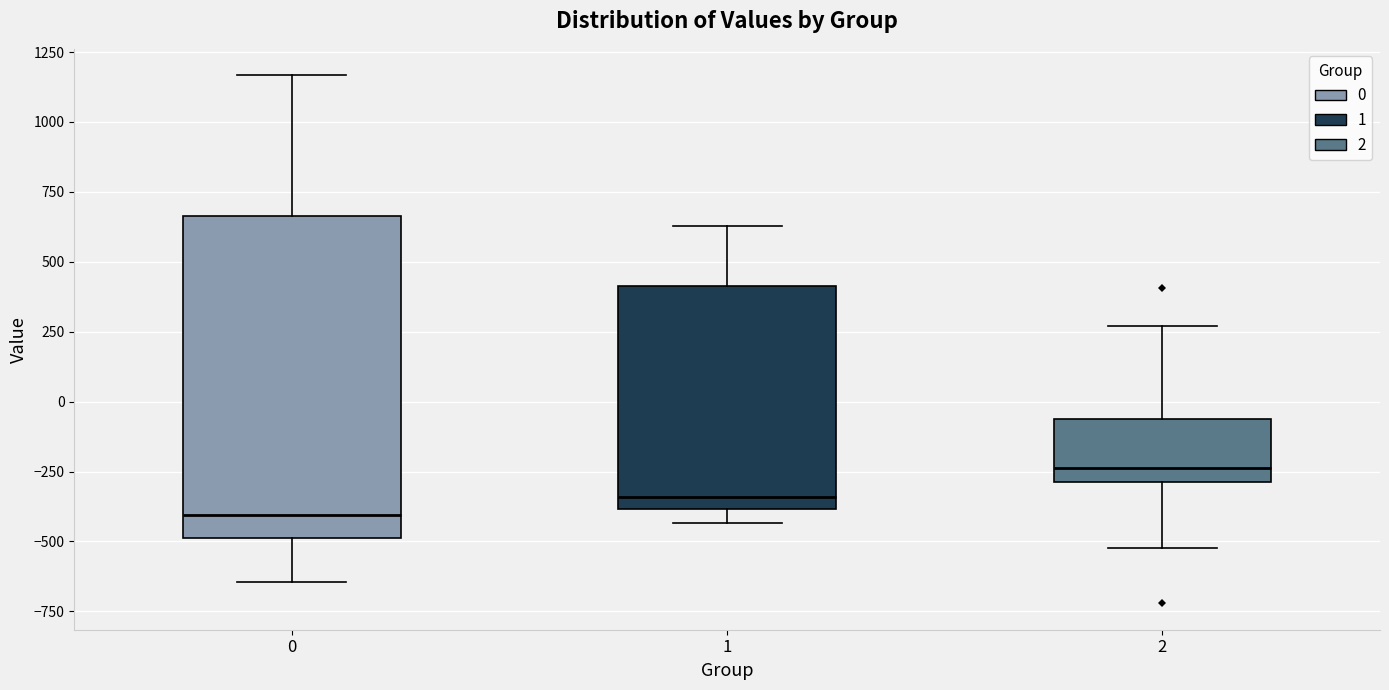

Reading left to right, read every box against the y-axis: the position of its median line, the range the box covers, and the ends of its whiskers. The values are not printed on the chart, so give them approximately, as read against the axis.

0: median -400, box -500 to 650, whiskers -650 to 1150
1: median -350, box -400 to 400, whiskers -450 to 650
2: median -250, box -300 to -50, whiskers -500 to 250